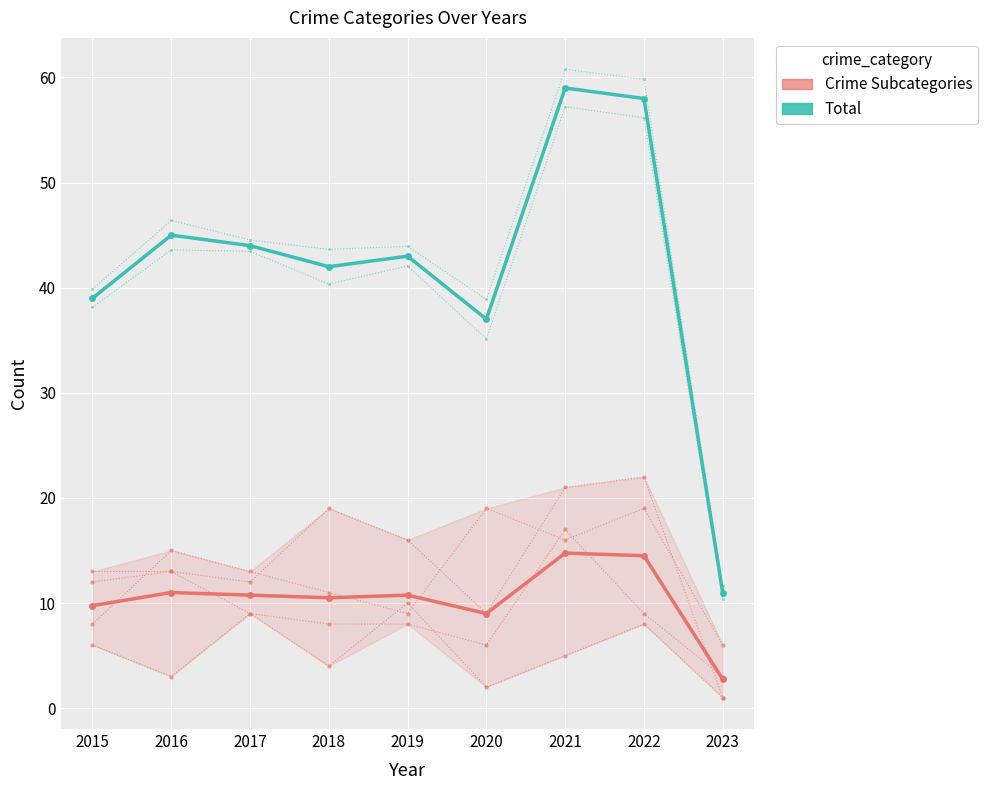

True or false: Crime Subcategories (mean) has more than 1 points higher than both neighbors.

True